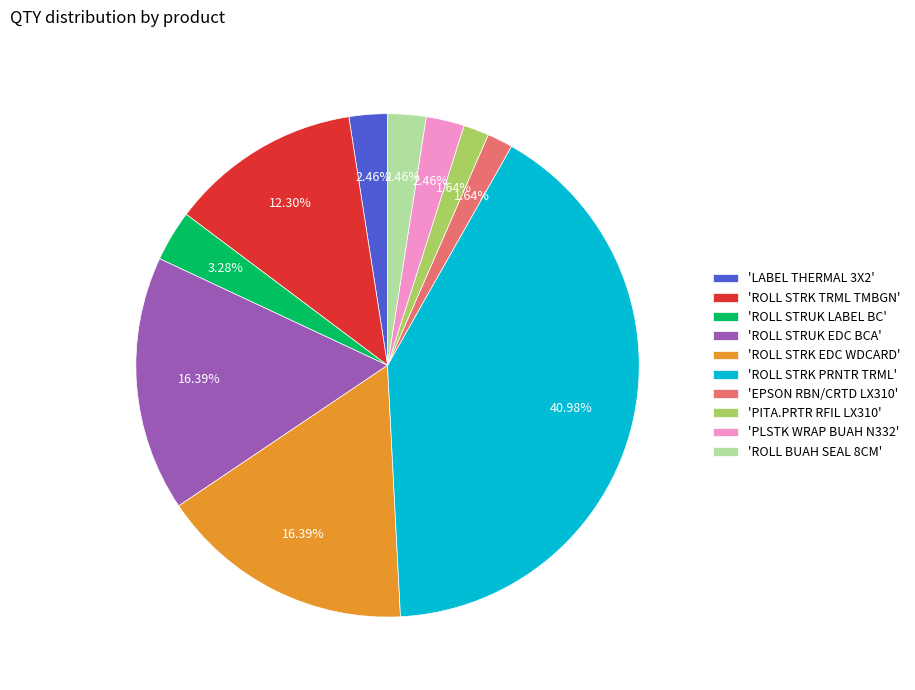

Which category has the biggest portion of the pie?

'ROLL STRK PRNTR TRML'